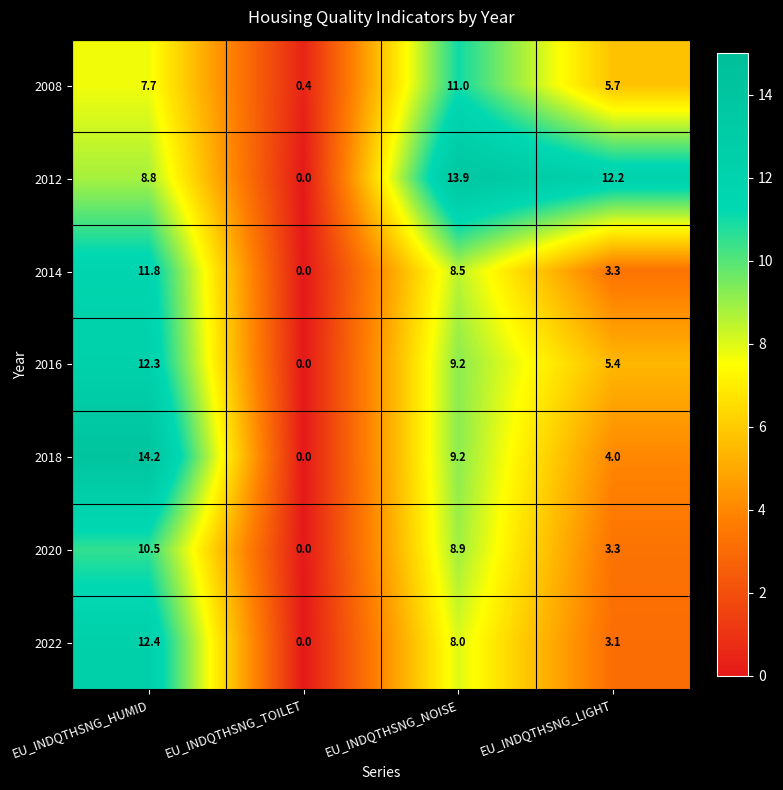

What is the maximum value shown in the chart?

14.2